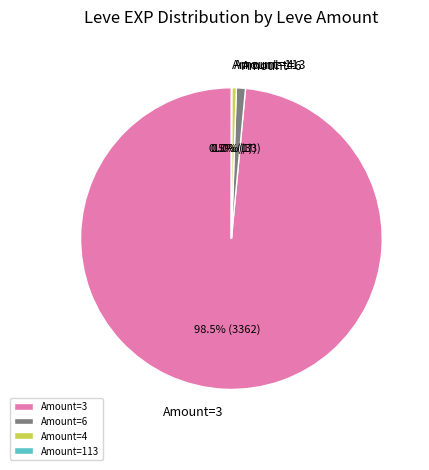

Combined, do Amount=4 and Amount=3 account for over 50%?

Yes